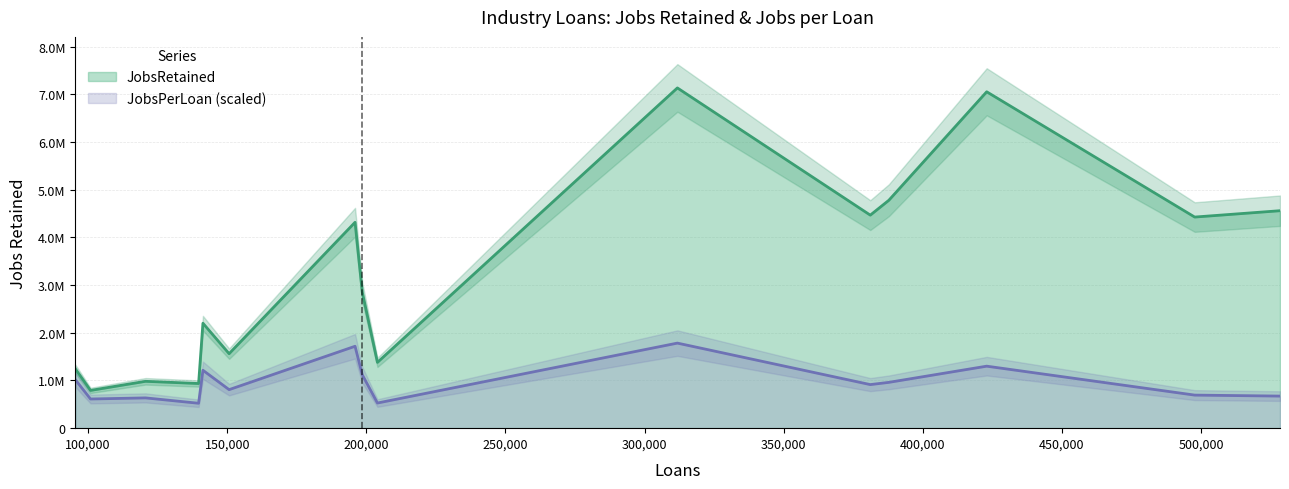

True or false: JobsPerLoan has more than 0 points higher than both neighbors.

True